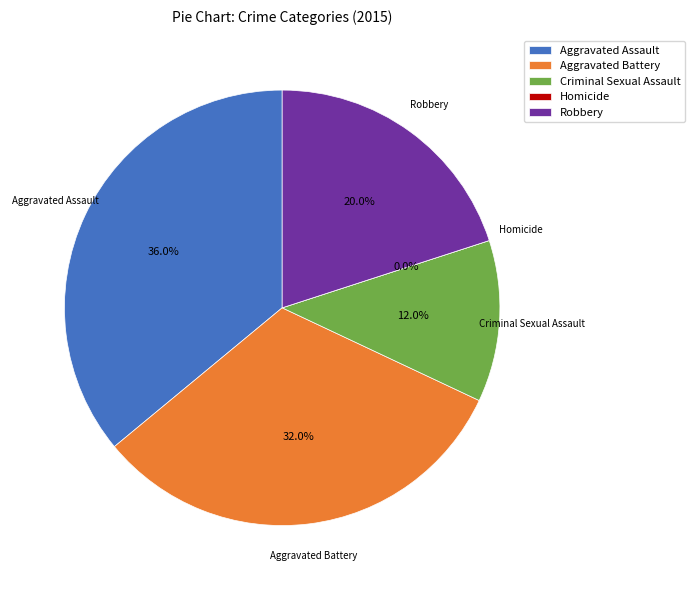

Is Criminal Sexual Assault the majority of the pie?

No